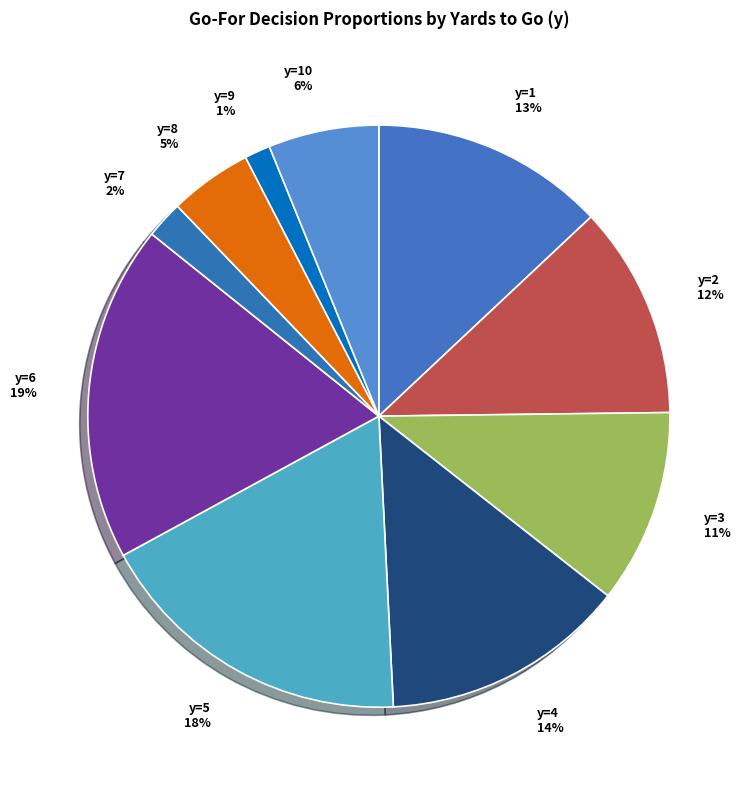

What percentage is the y=10 slice, to the nearest percent?

6%